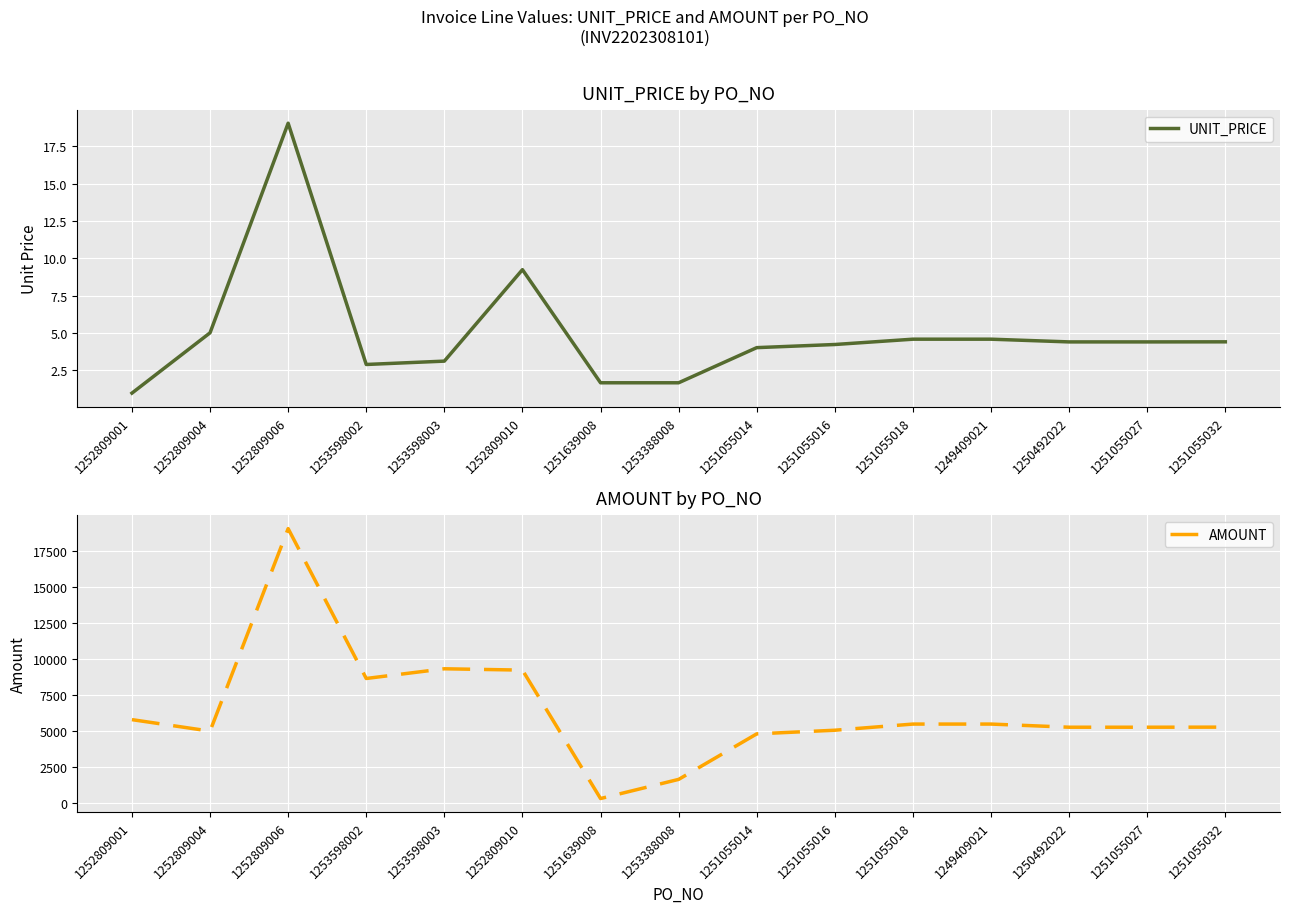

How many interior local peaks does the UNIT_PRICE series have?

2